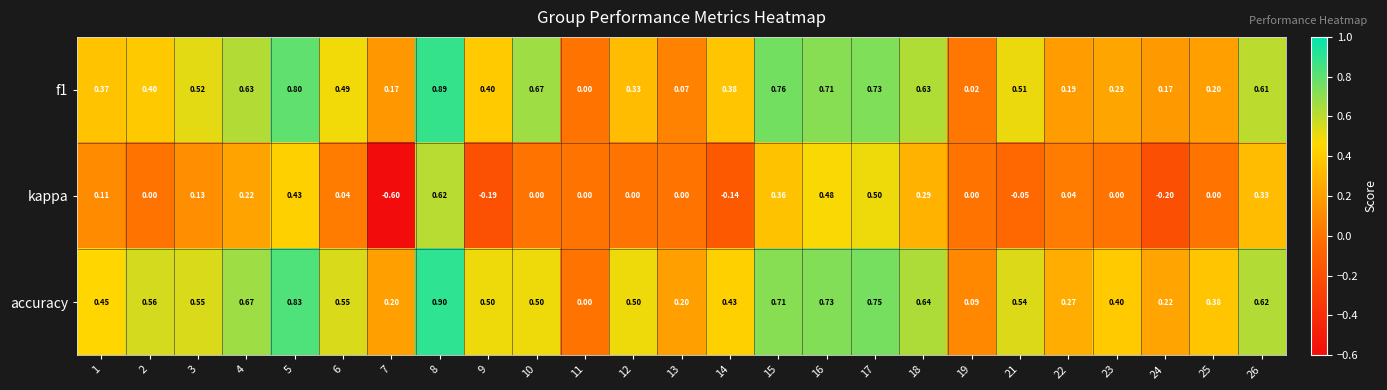

Which series has the largest total across all categories?

accuracy